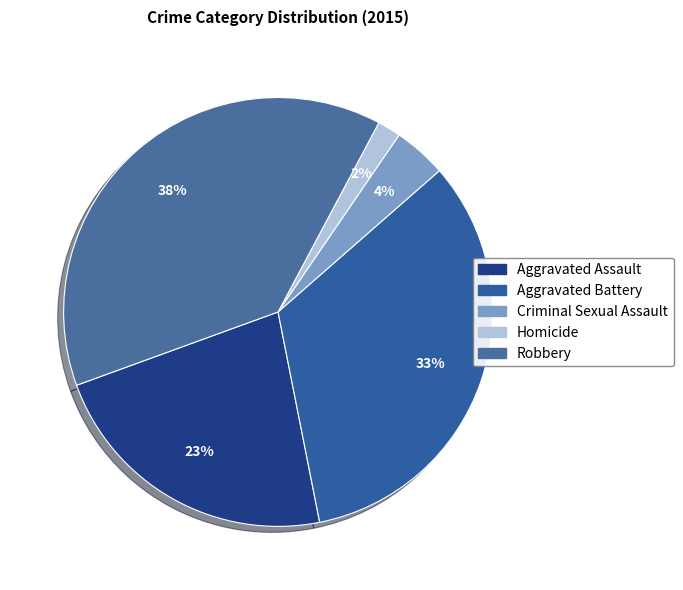

Count the number of slices in the pie.

5